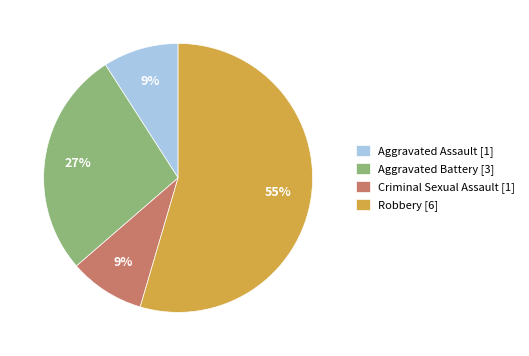

Combined, do Aggravated Assault [1] and Aggravated Battery [3] account for over 50%?

No